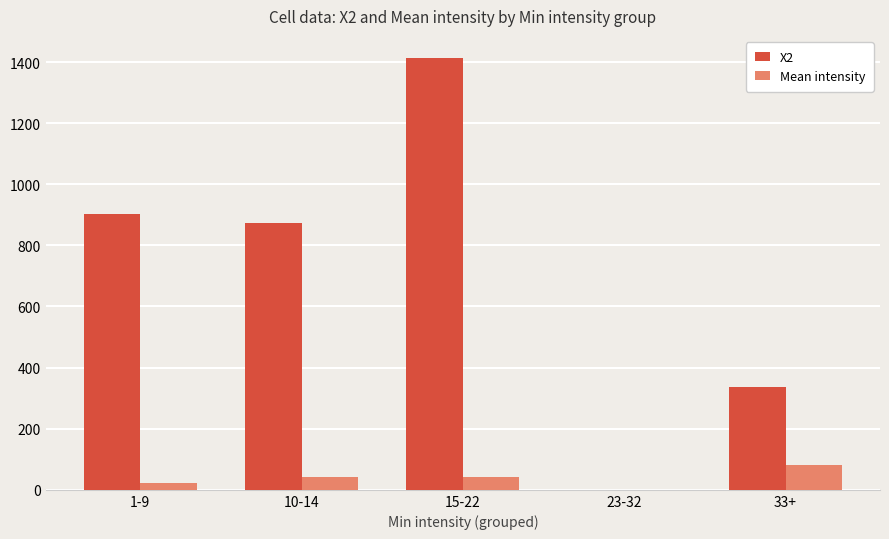

What is the sum of the X2 values at 10-14 and 15-22?

2289.4